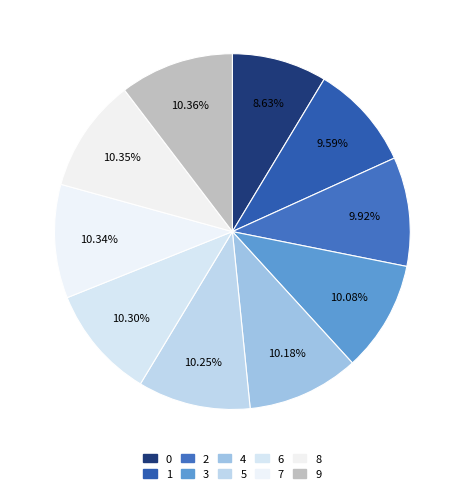

Between 5 and 3, which is larger?

5